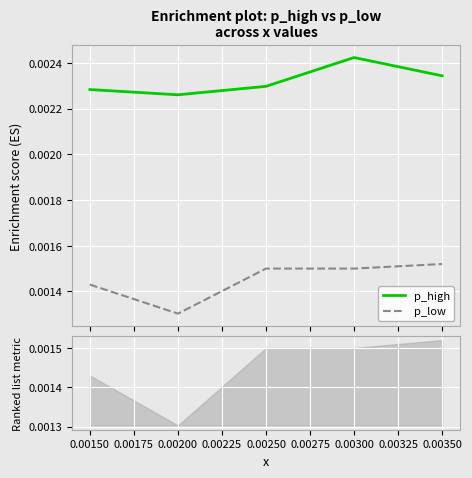

True or false: p_high and p_low intersect in this chart.

False